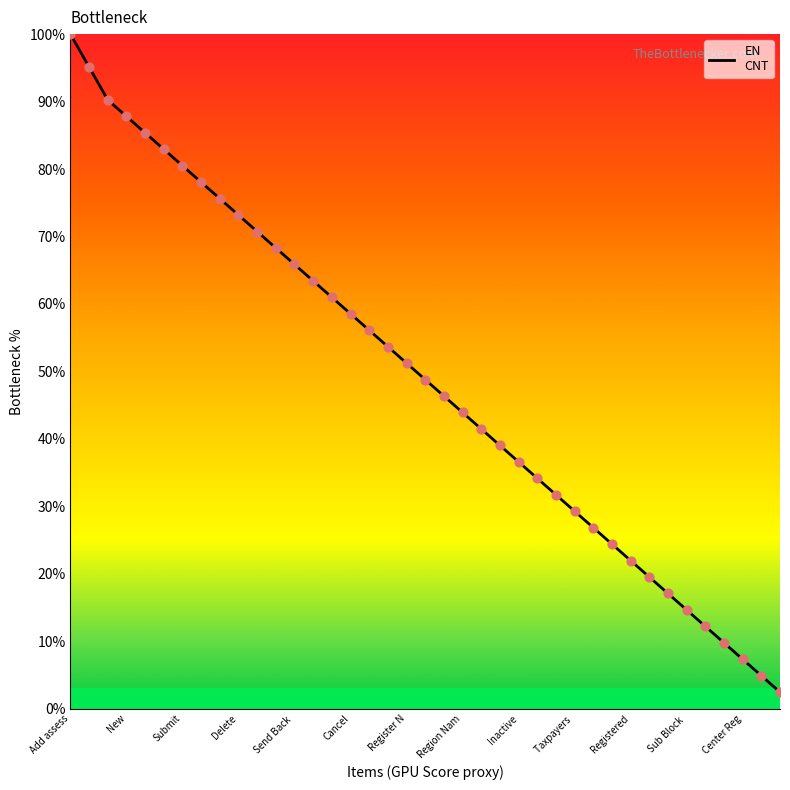

What is the greatest value displayed?

100.0